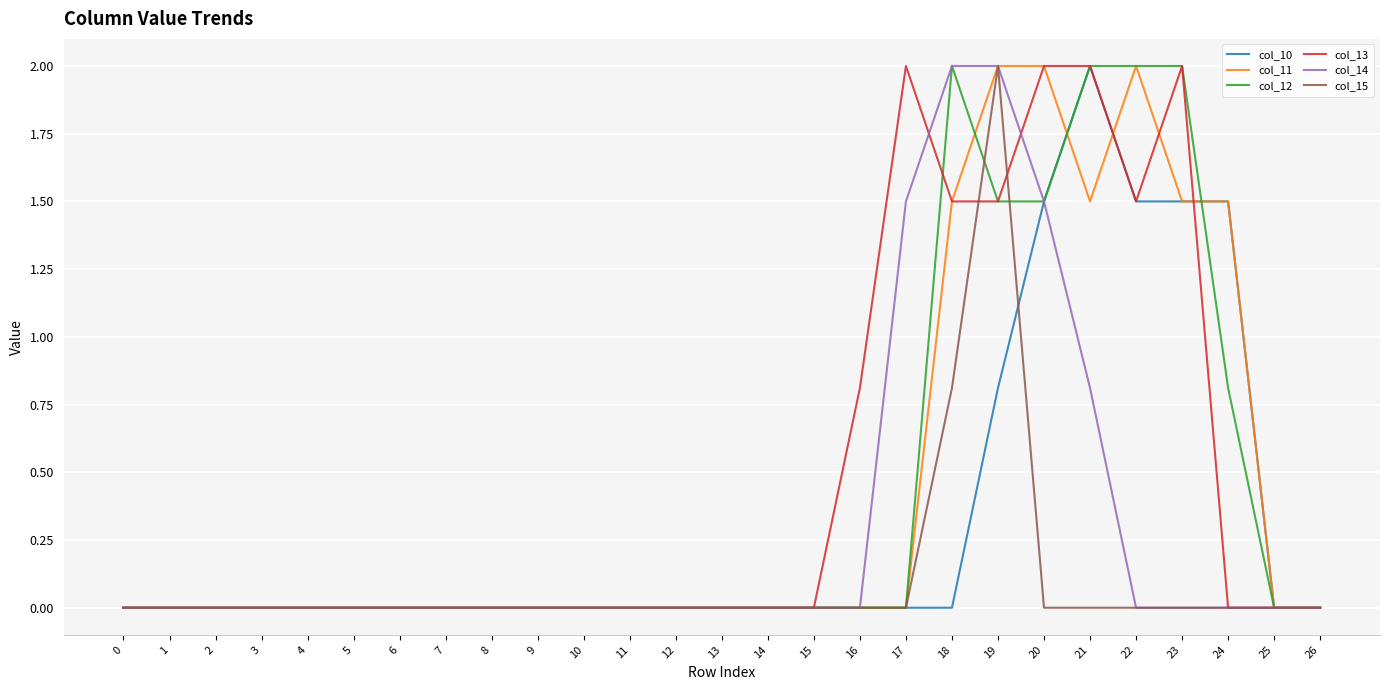

What is the highest value of the col_13 series?

2.0